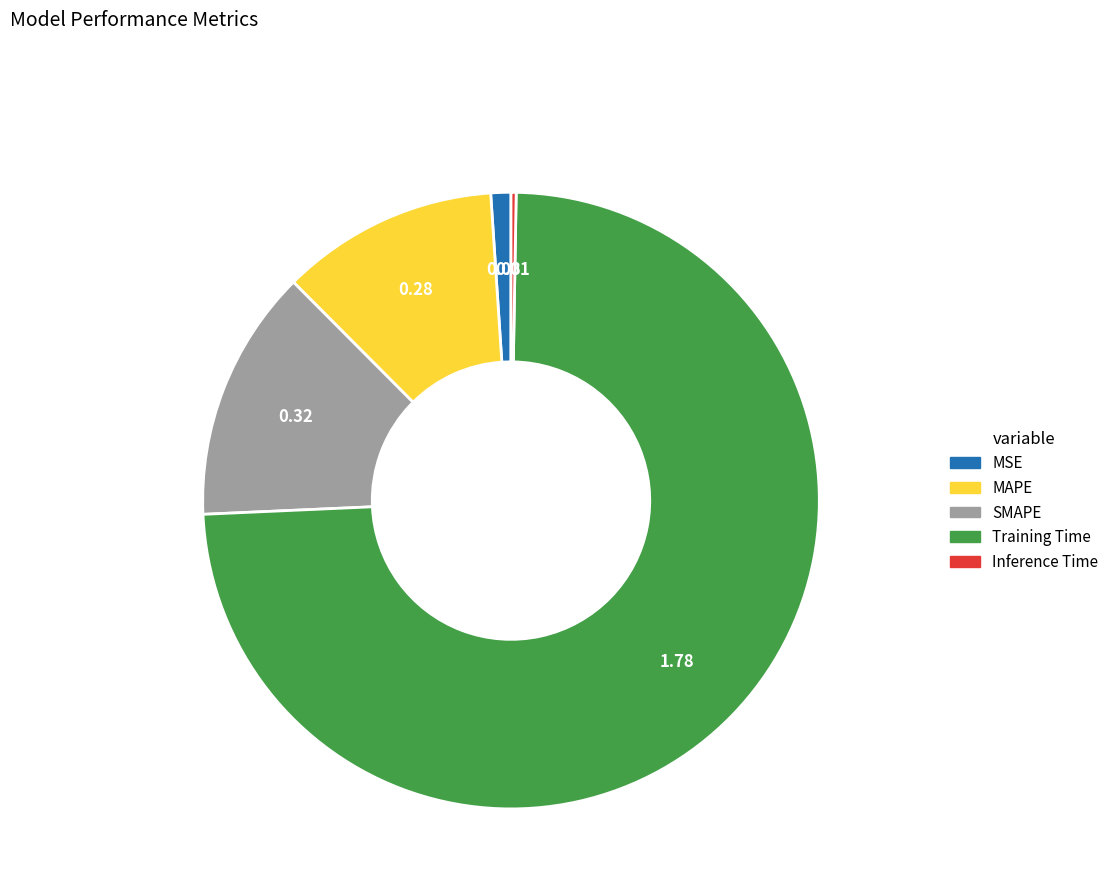

The SMAPE slice represents 1% of the pie. True or false?

False